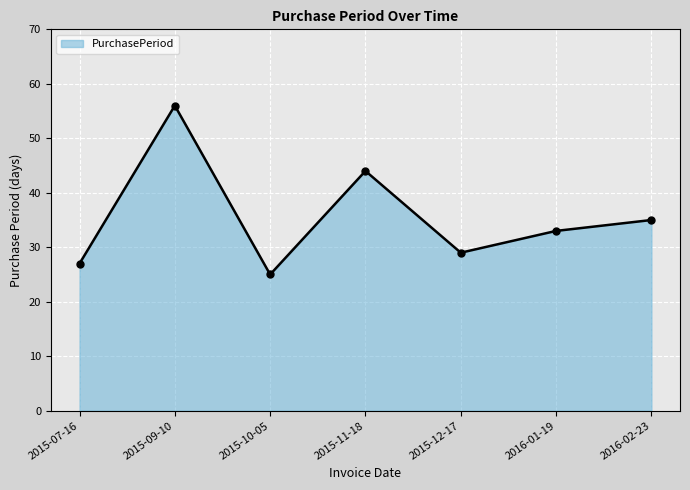

Where is the first local minimum?

2015-10-05